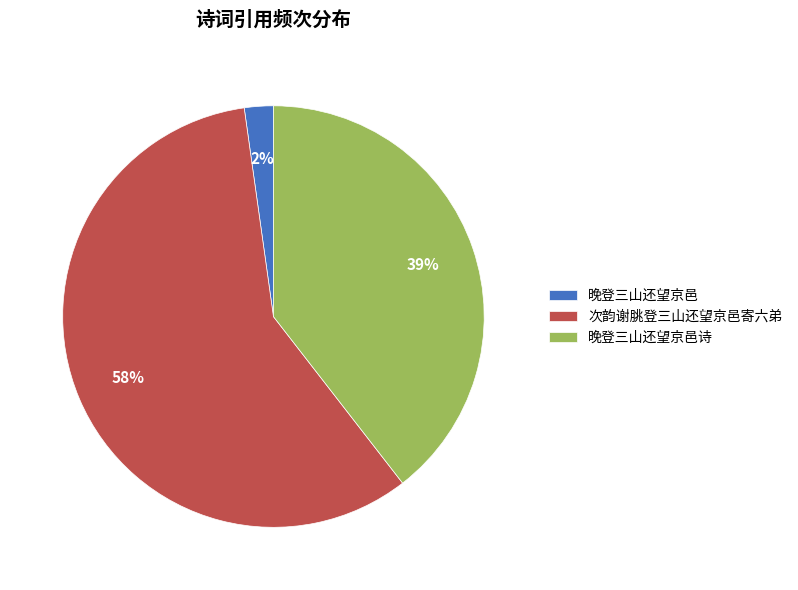

What is the smallest slice in the pie chart?

晚登三山还望京邑